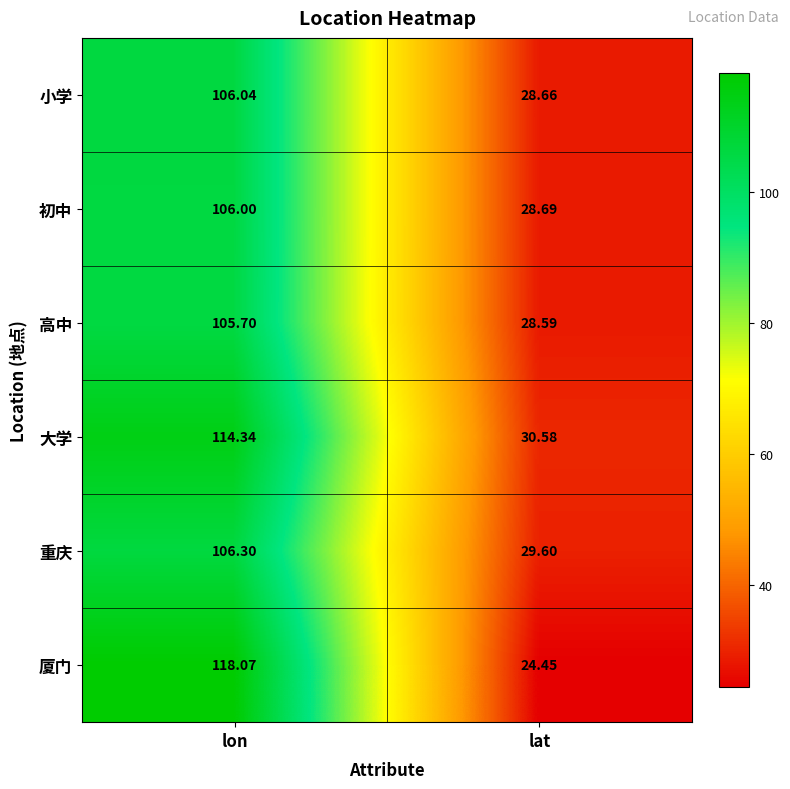

Is the value of 高中 at lat greater than the value of 厦门 at lon?

No